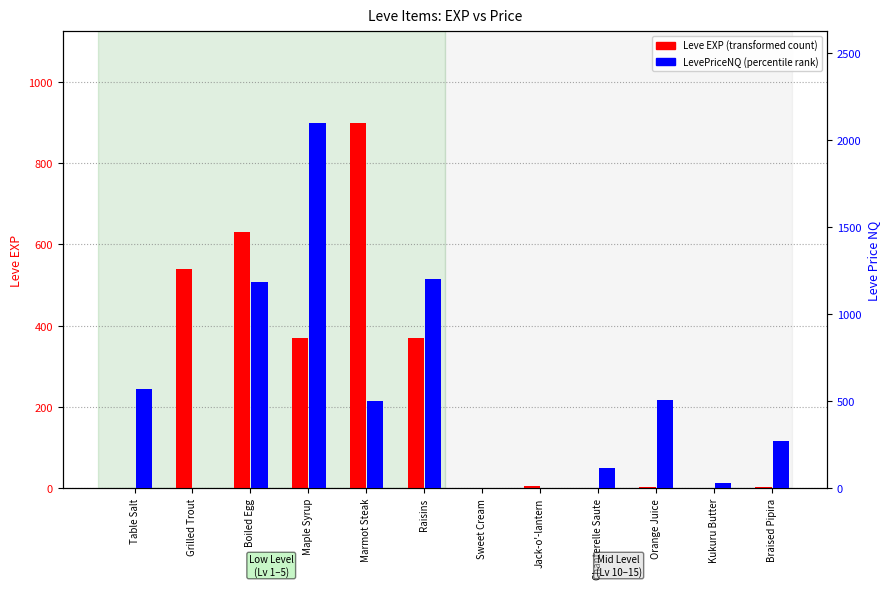

Reading right to left, list all the values displayed in this chart.

Leve EXP: 3.0	1.0	2.0	1.0	6.0	1.0	370.0	900.0	370.0	630.0	540.0	1.0
LevePriceNQ: 270.0	27.5	506.2	114.8	0.0	0.0	1203.0	502.5	2100.0	1183.8	0.0	570.2